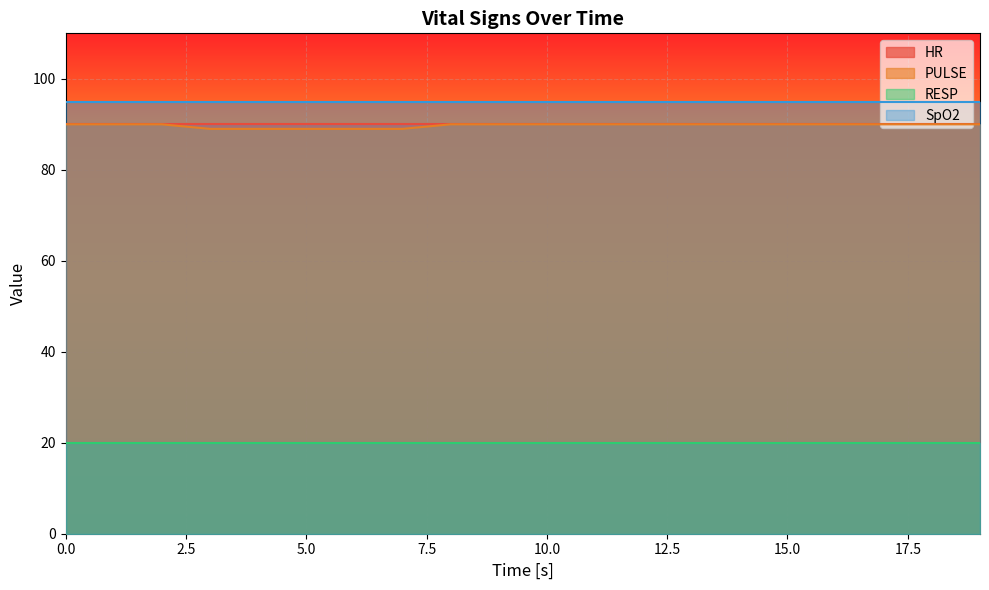

Which series changed the most between 8 and 16?

HR